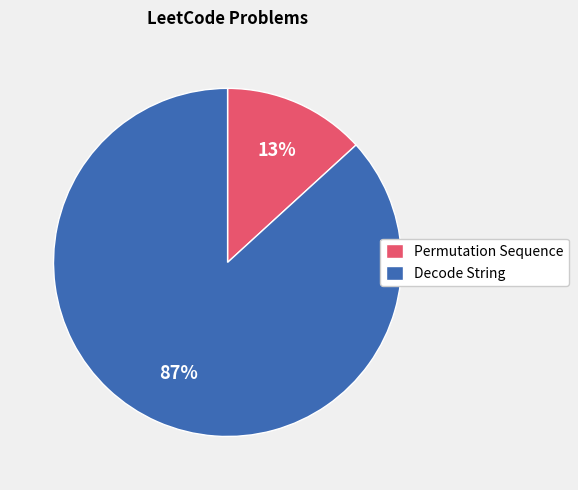

To the nearest percent, what portion does Permutation Sequence represent?

13%